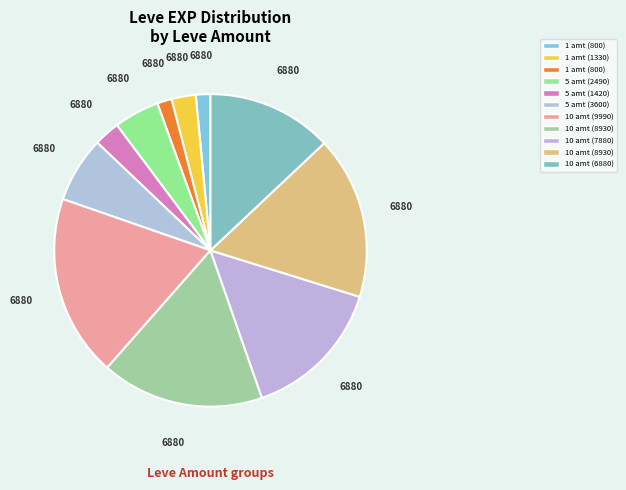

Count the number of slices in the pie.

11